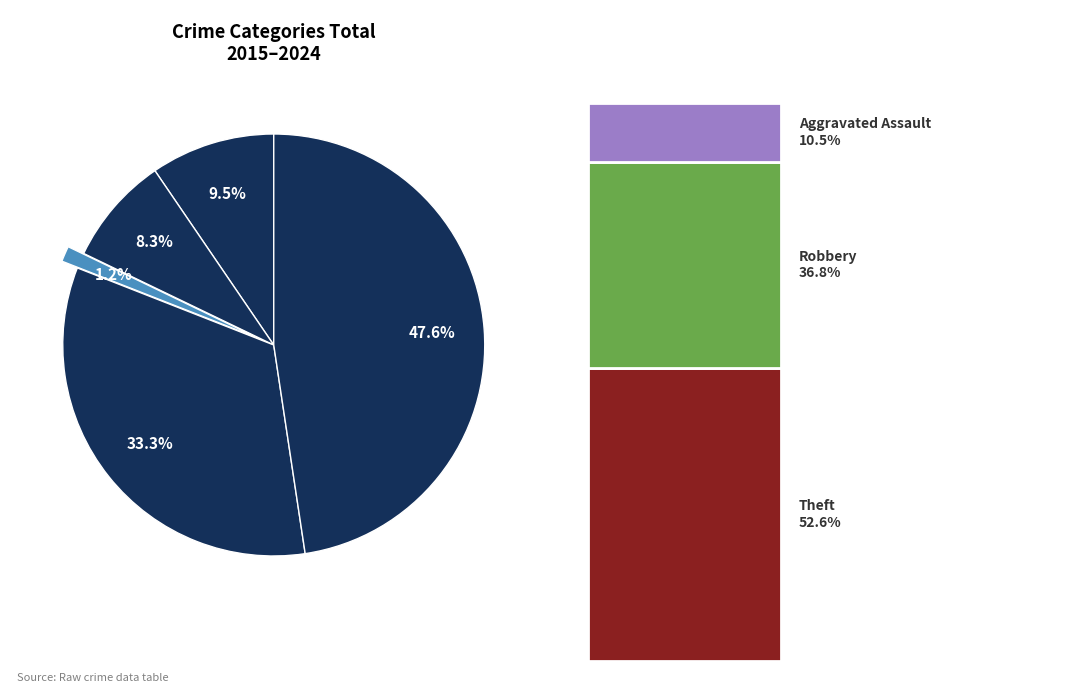

How many slices are in this pie chart?

5